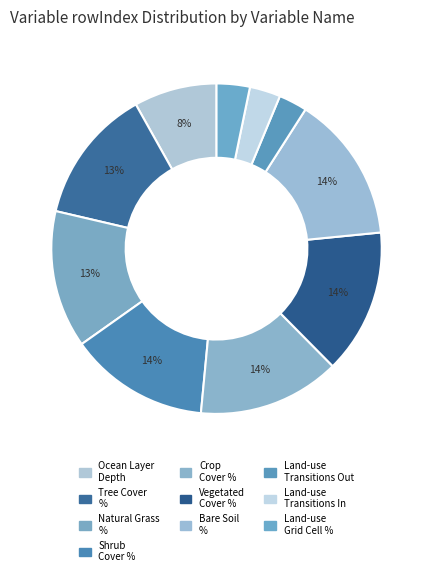

How many segments does this pie chart have?

10